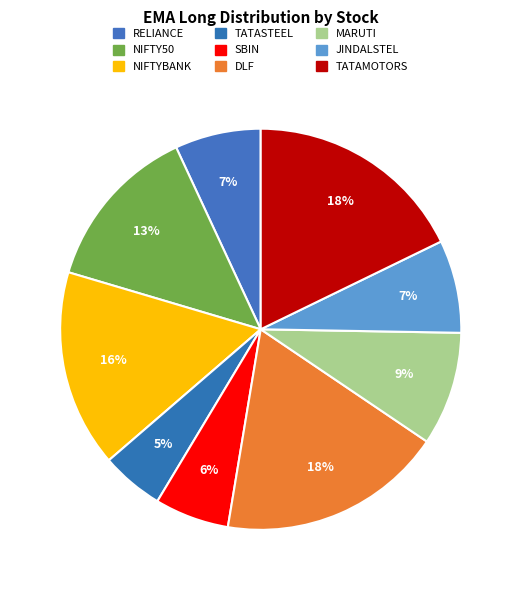

How many slices are in this pie chart?

9